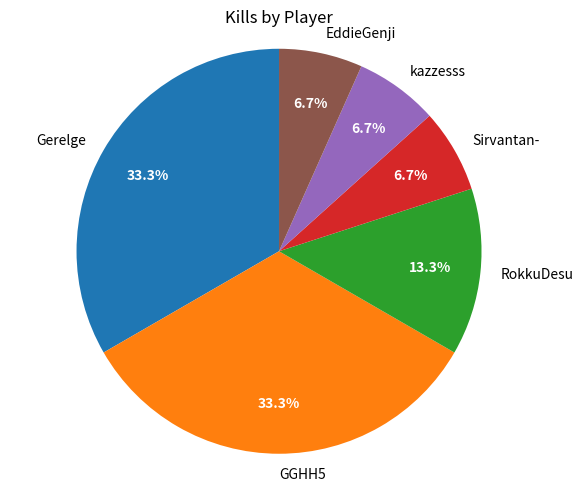

Is it true that RokkuDesu is 13% of the pie?

True